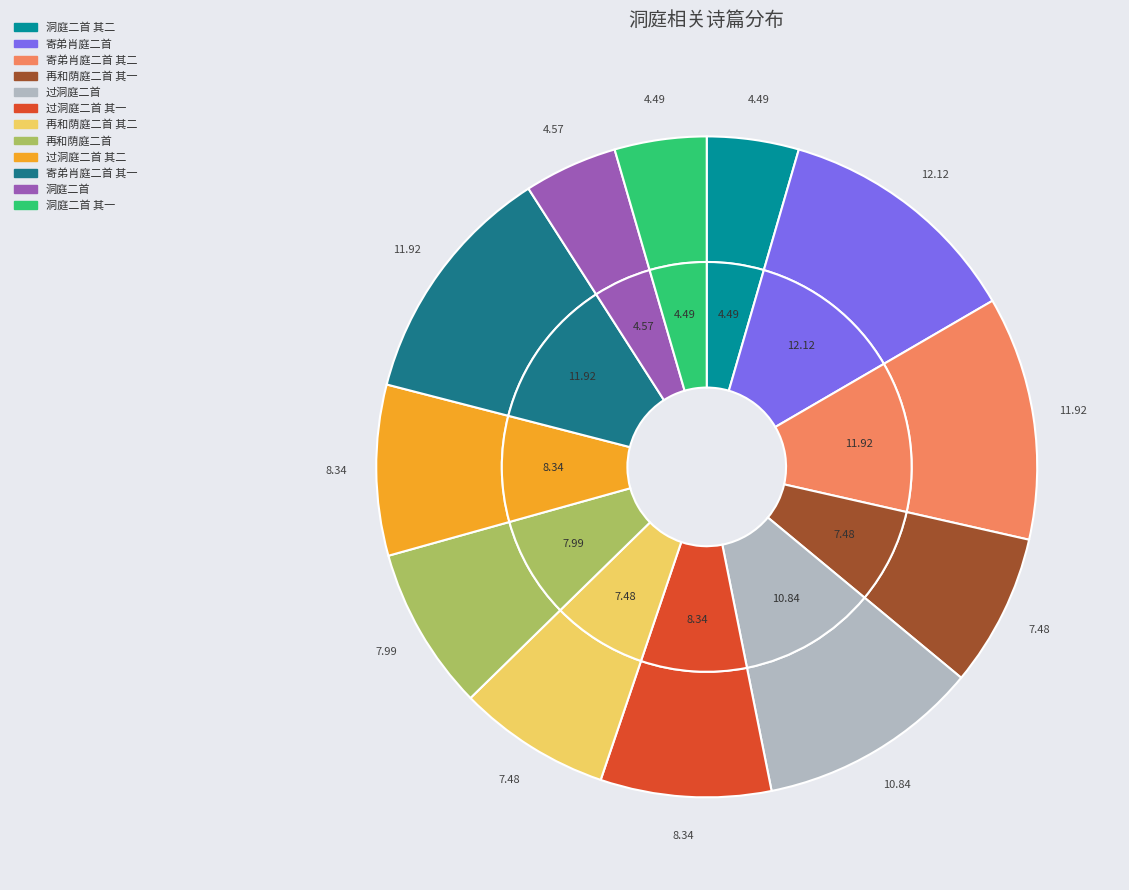

What portion of the pie excludes 过洞庭二首 其一?

91.7%